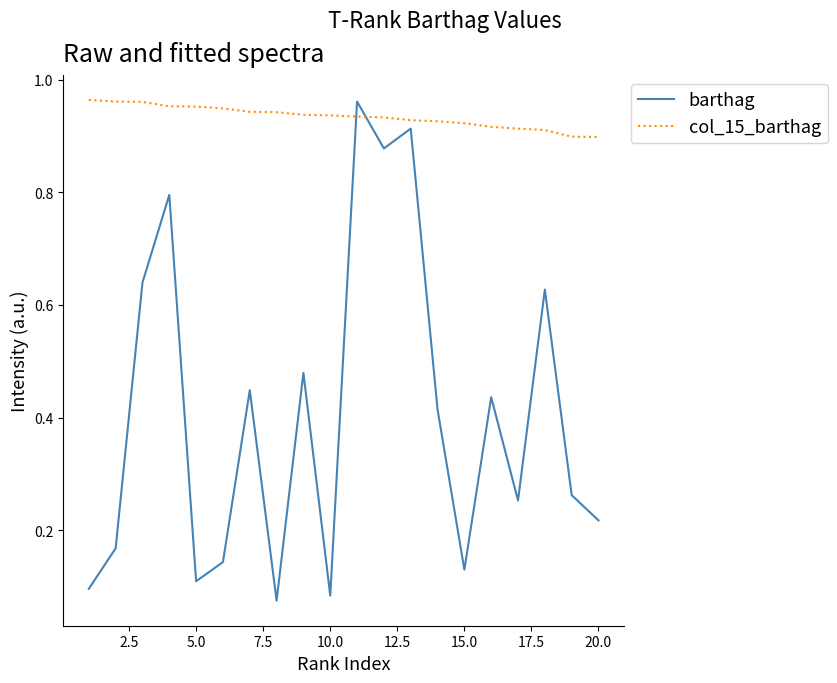

Which series has the largest total across all categories?

col_15_barthag